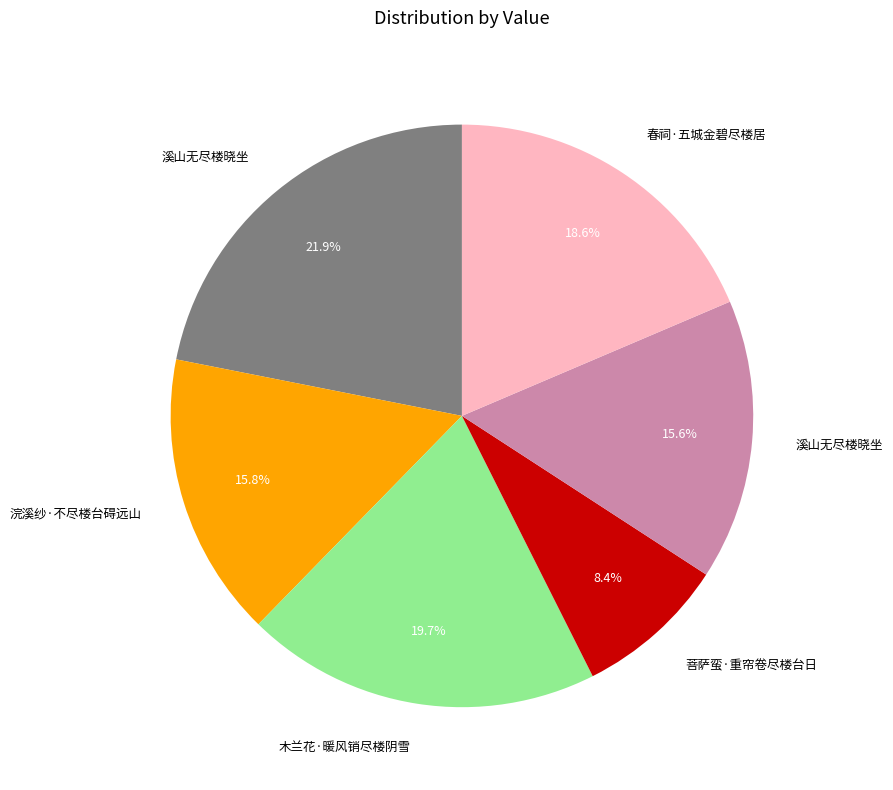

Does any single category account for the majority?

No